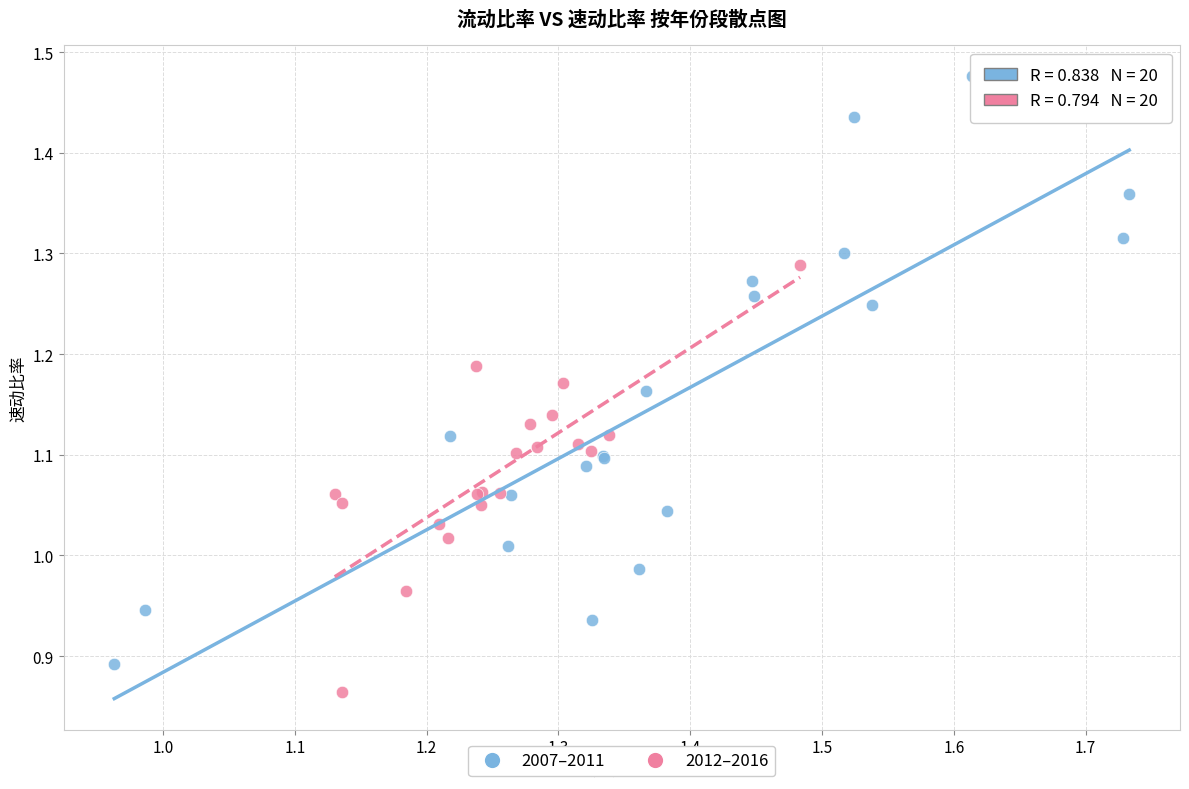

Which series has the largest Y range (max minus min)?

2007–2011